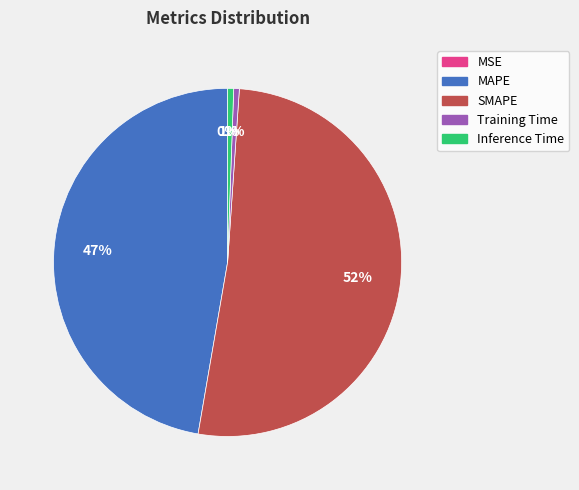

Does any single category account for the majority?

Yes